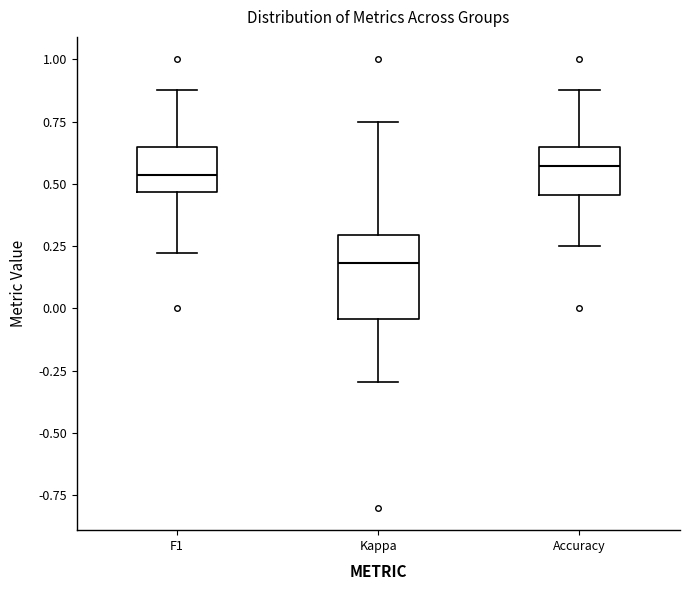

Reading left to right, transcribe this box plot: for each box, give where its median line is, the range the box spans, and where its two whiskers end, as read against the y-axis. The values are not printed on the chart, so give them approximately, as read against the axis.

F1: median 0.55, box 0.45 to 0.65, whiskers 0.20 to 0.90
Kappa: median 0.20, box -0.05 to 0.30, whiskers -0.30 to 0.75
Accuracy: median 0.55, box 0.45 to 0.65, whiskers 0.25 to 0.90